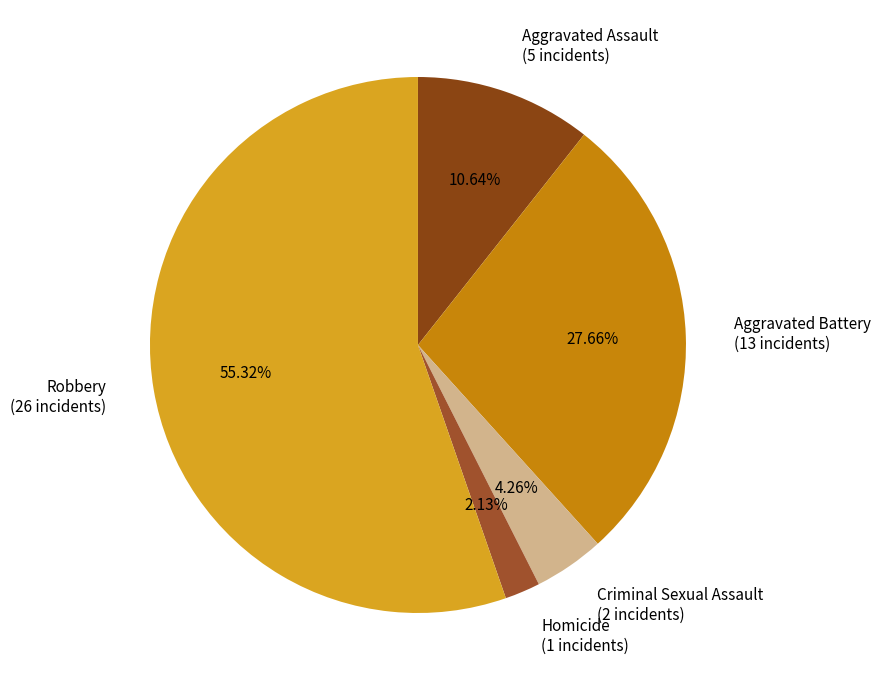

Between Homicide and Aggravated Battery, which is larger?

Aggravated Battery